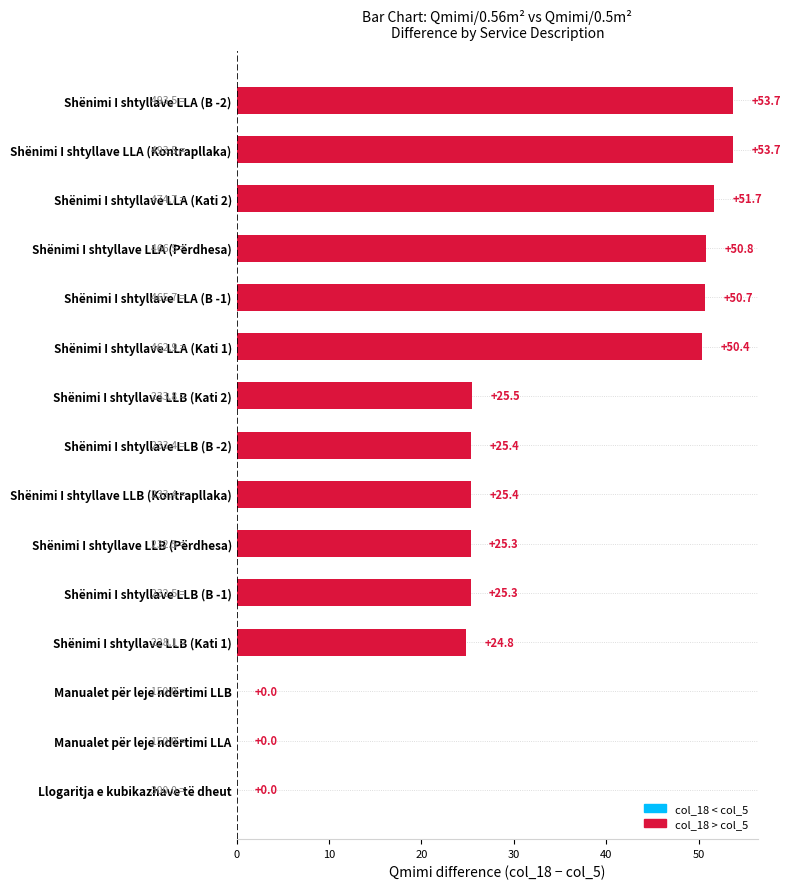

What is the sum of all values?

462.8